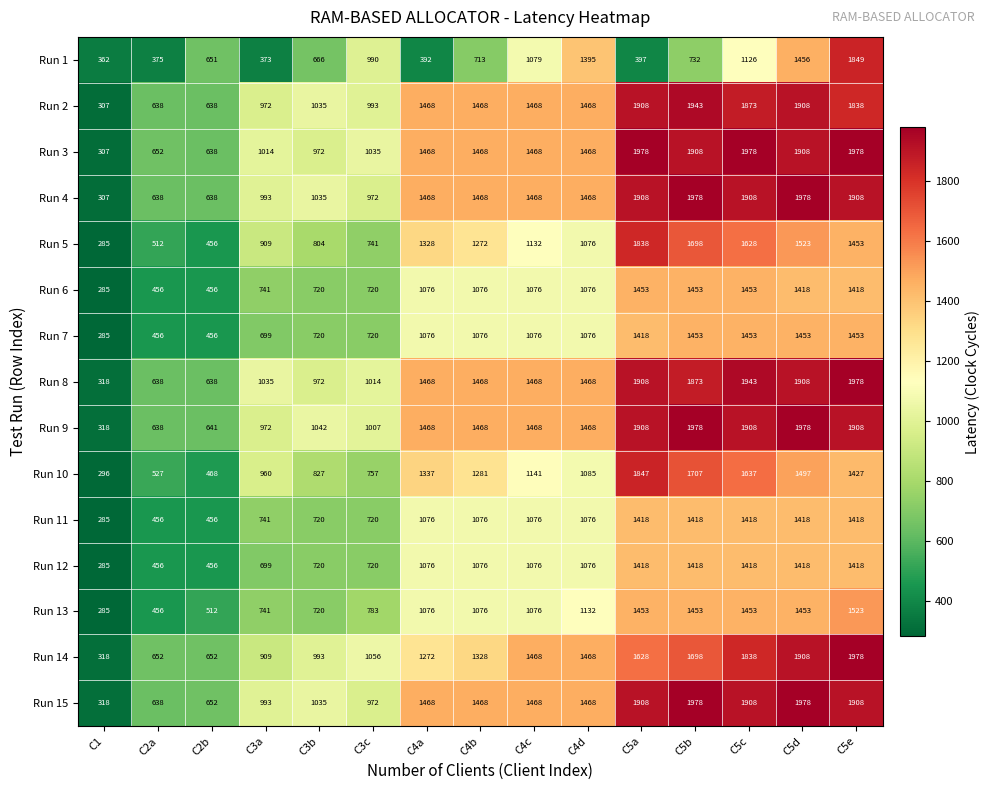

What is the greatest value displayed?

1978